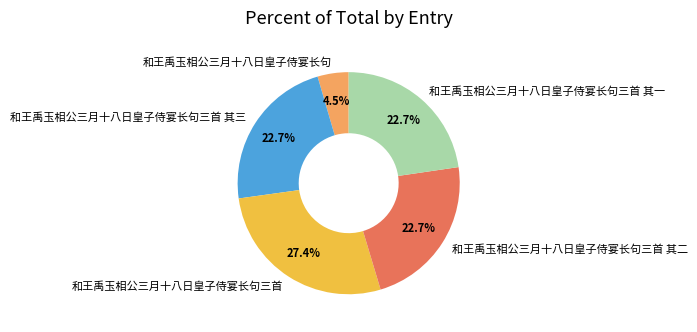

Combined, what portion of the pie is 和王禹玉相公三月十八日皇子侍宴长句三首 其一 and 和王禹玉相公三月十八日皇子侍宴长句三首 其三?

45.4%